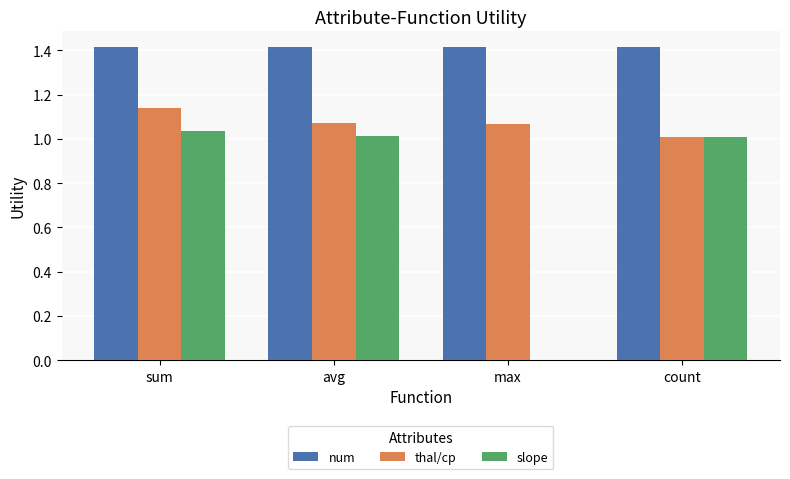

What is the spread (max minus min) of values at sum?

0.4